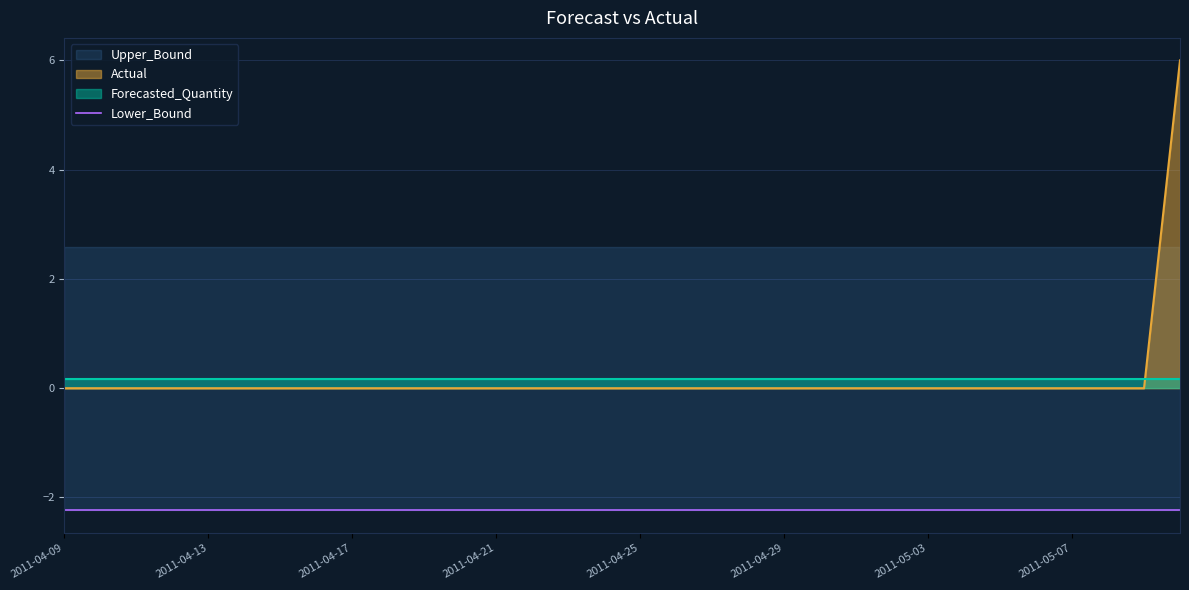

At which category is the sum across all series the highest?

2011-05-10